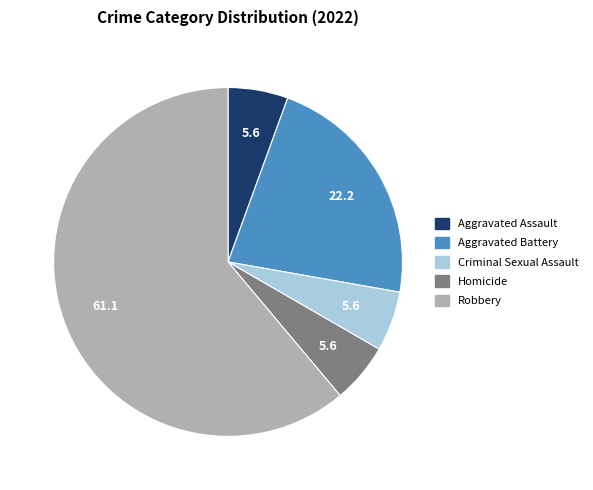

Is it true that Aggravated Battery is 22% of the pie?

True